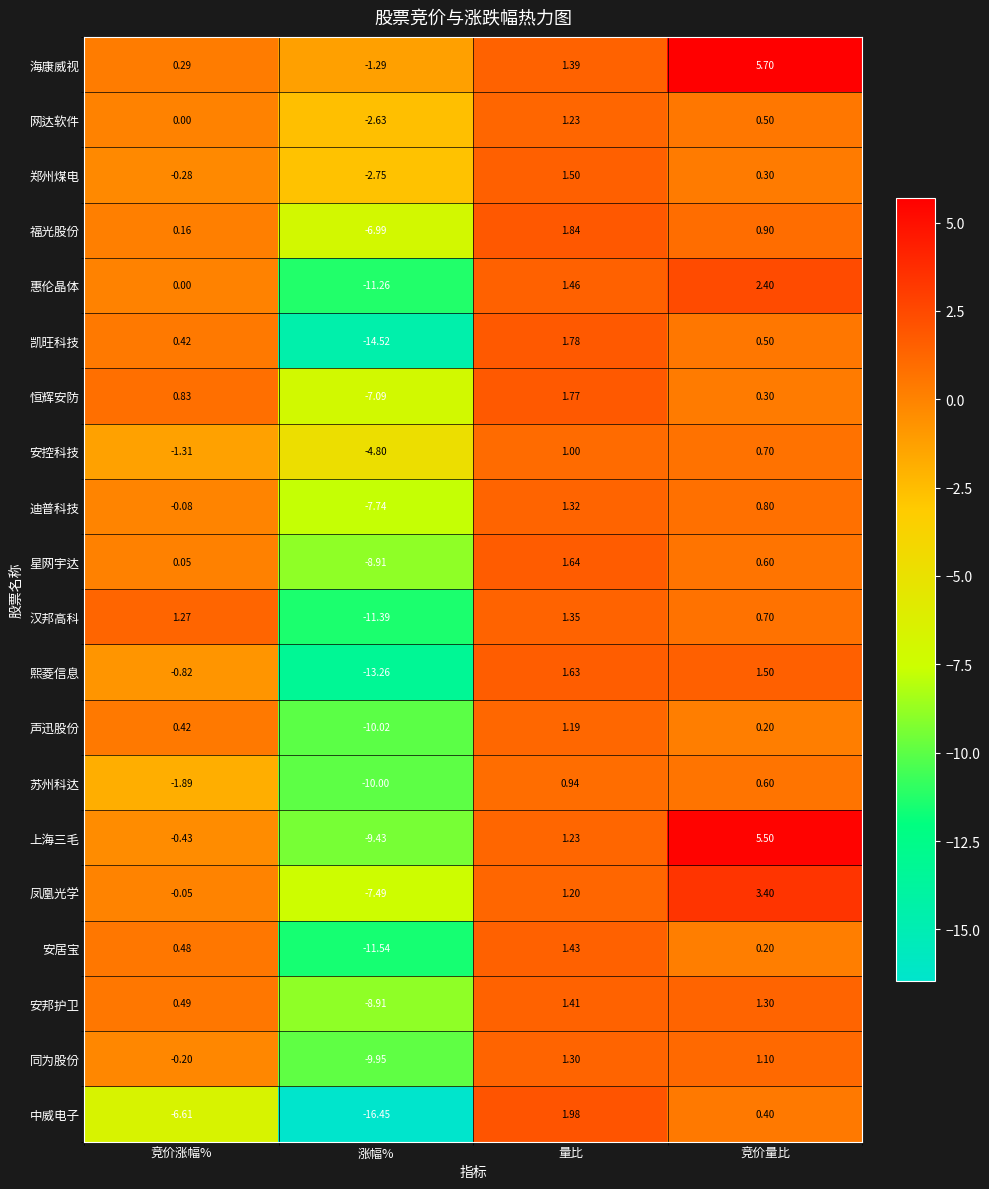

Which series changed the most between 量比 and 竞价量比?

海康威视